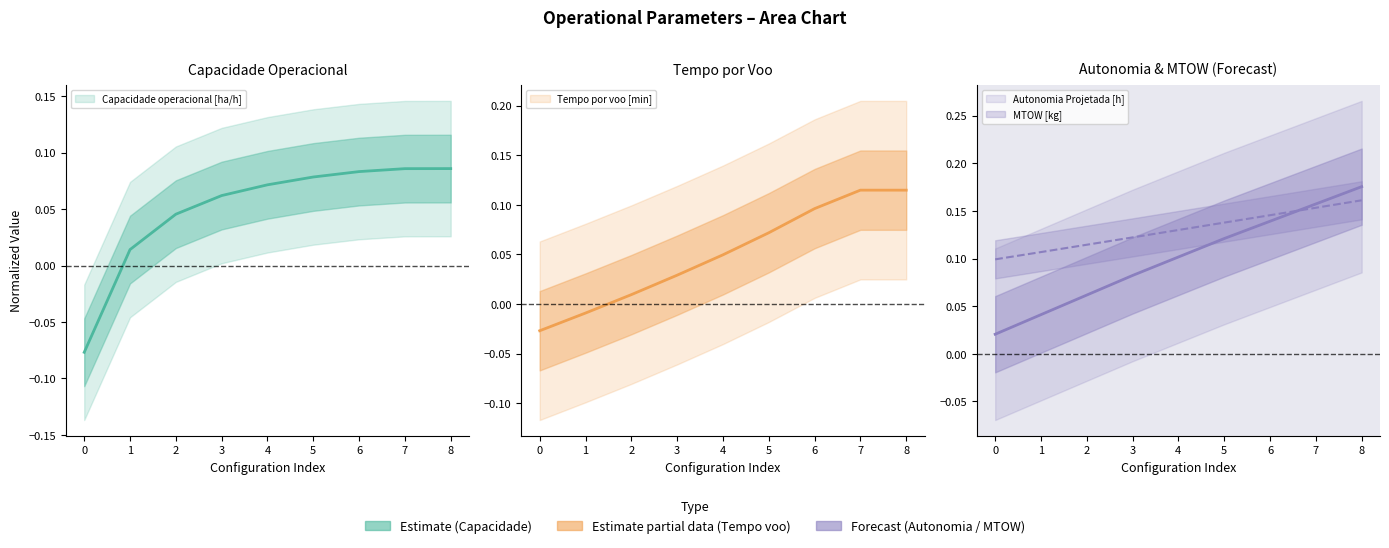

Is this an area chart (filled region under the line)?

No